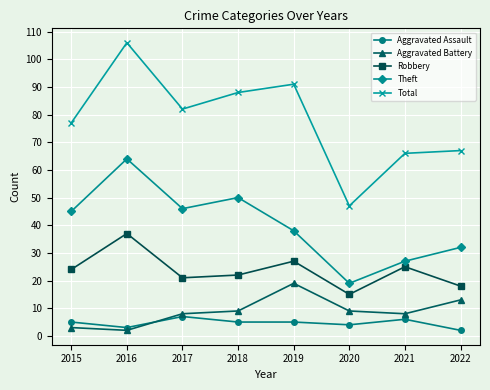

True or false: Robbery and Aggravated Assault cross at least once.

False